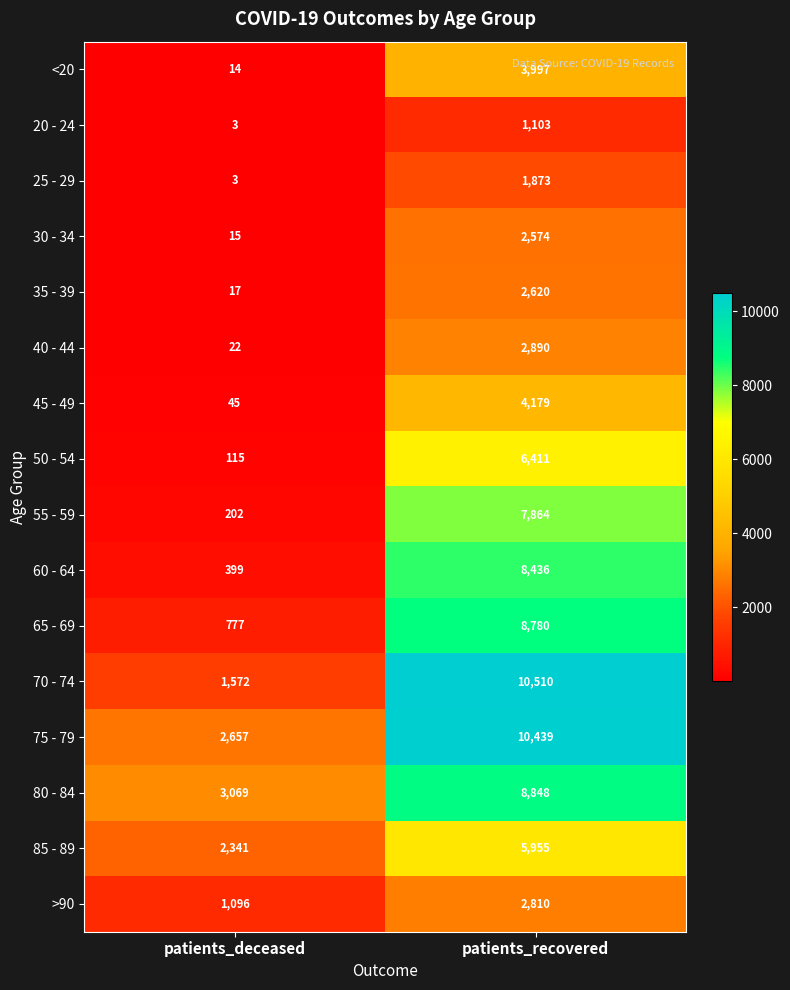

Which series changed the most between patients_deceased and patients_recovered?

70 - 74